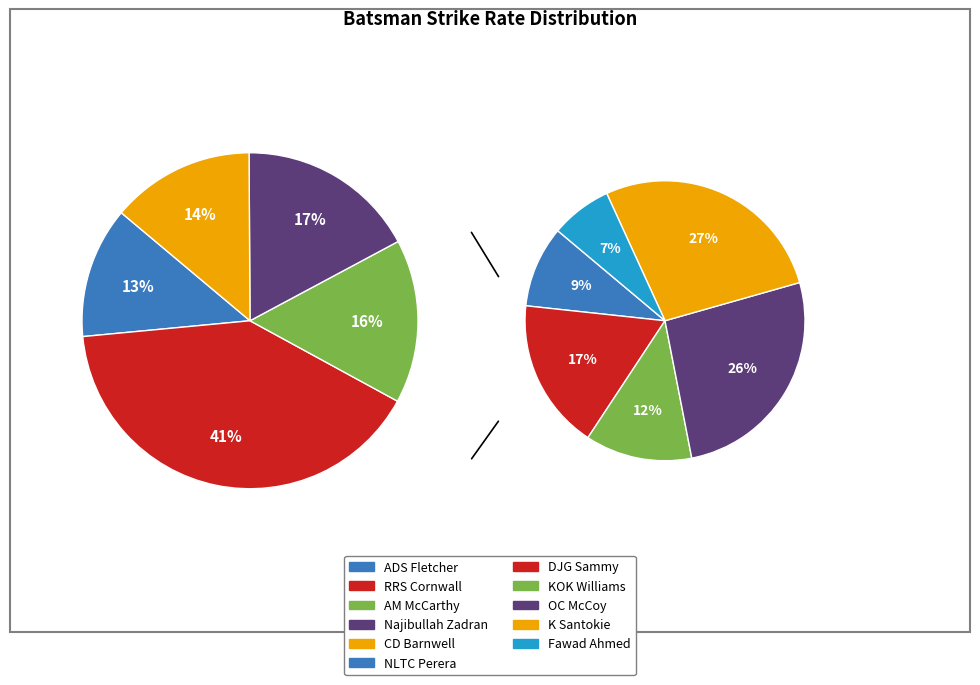

True or false: KOK Williams accounts for 6% of the total.

True